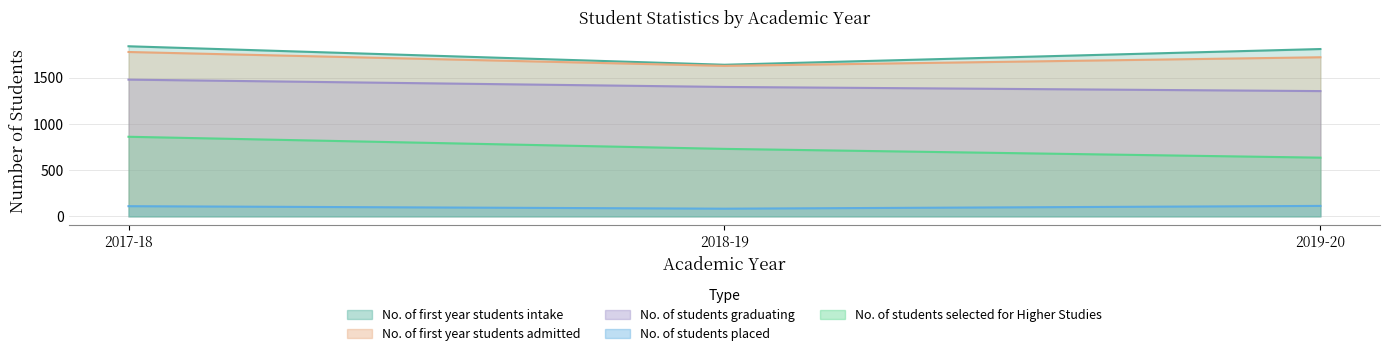

What position from the right is 2018-19?

2